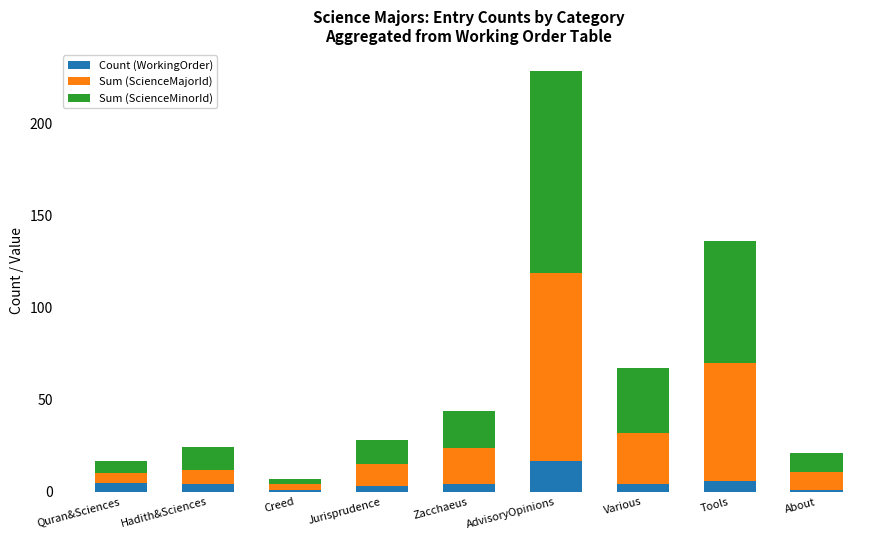

What are all the series names shown in the legend?

Count (WorkingOrder), Sum (ScienceMajorId), Sum (ScienceMinorId)